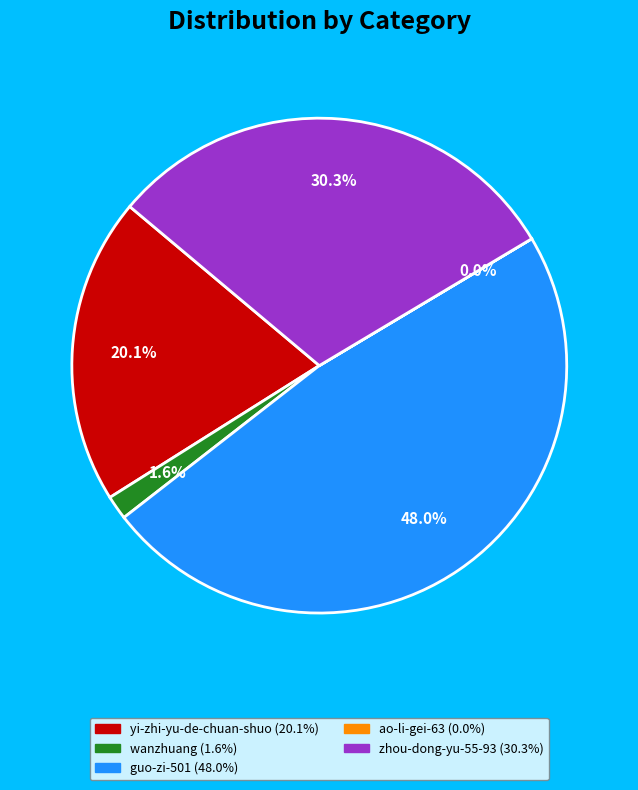

What portion of the pie excludes yi-zhi-yu-de-chuan-shuo?

79.9%